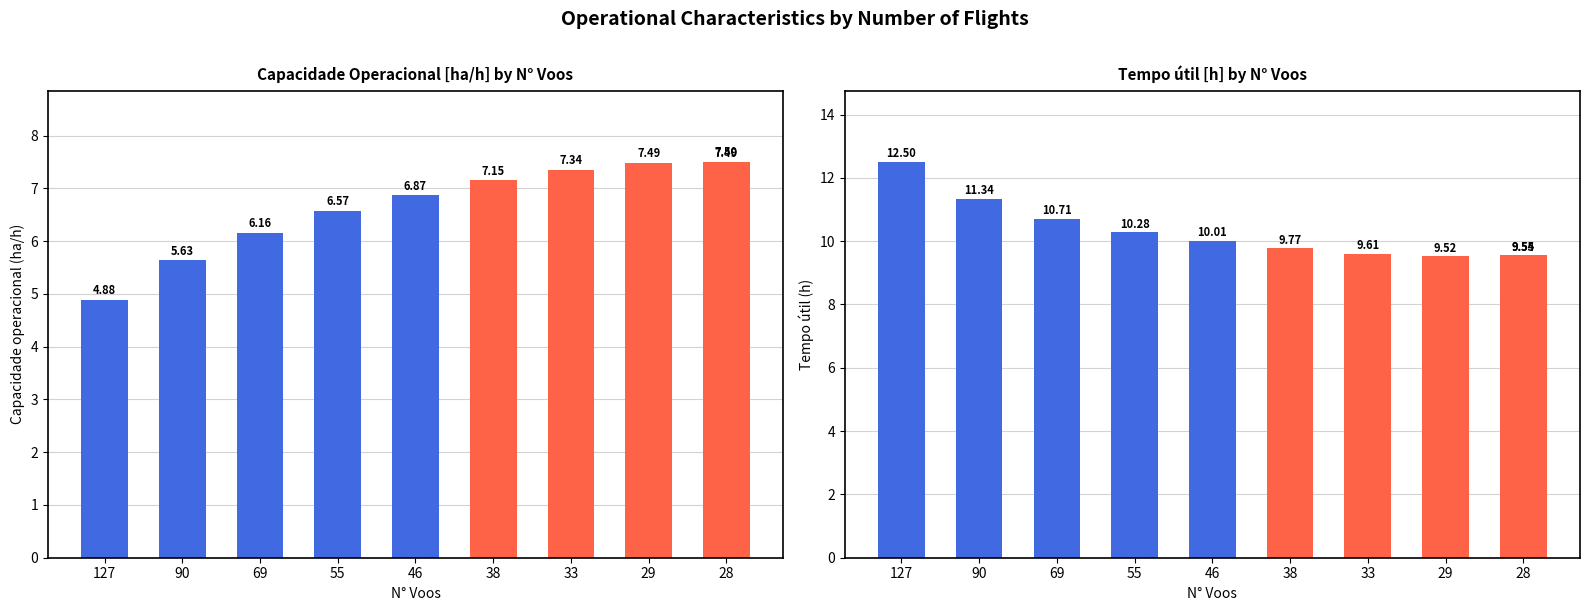

Which has a higher value, 33 or 127?

33